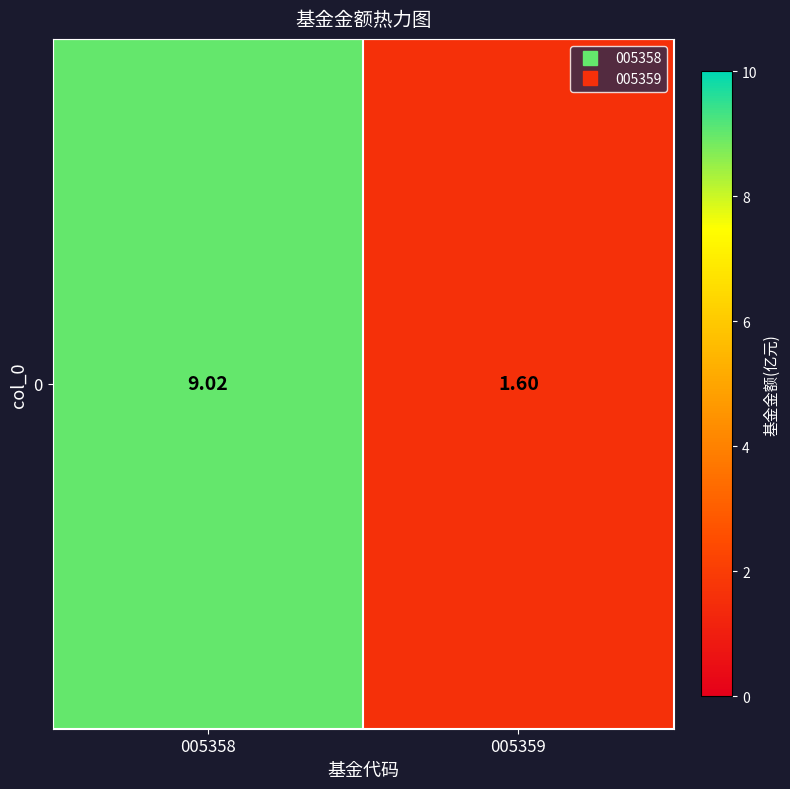

Reading left to right, extract all data points from this chart.

9.0	1.6